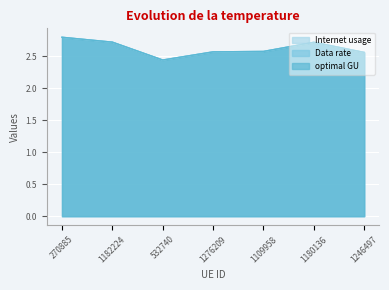

What is the label of the 7th point from the right?

270885